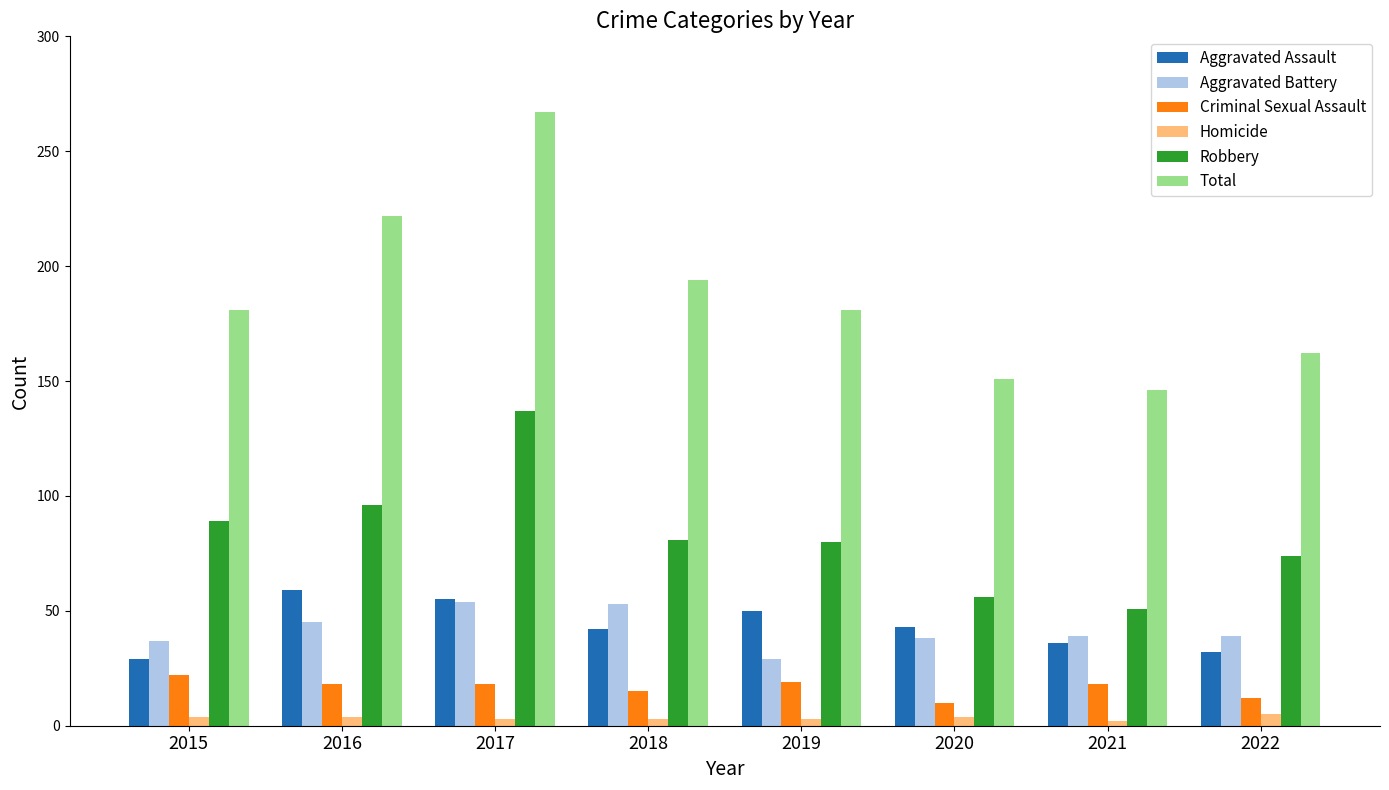

How many distinct data groups are displayed?

6